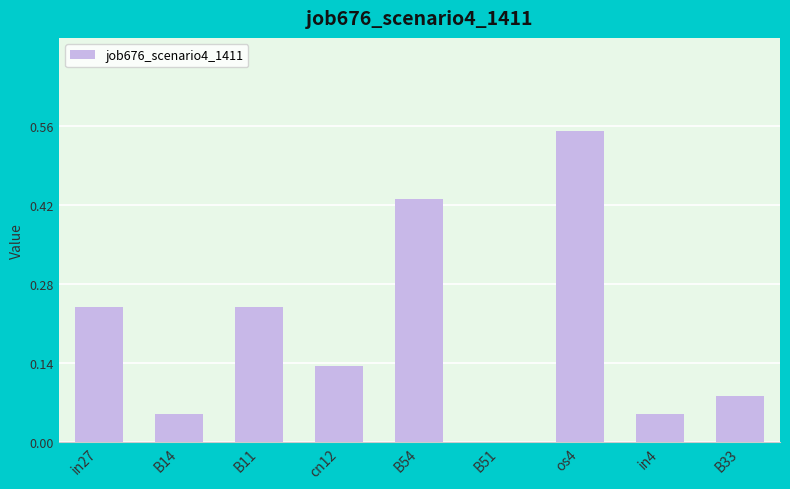

What is the sum of all values?

1.8